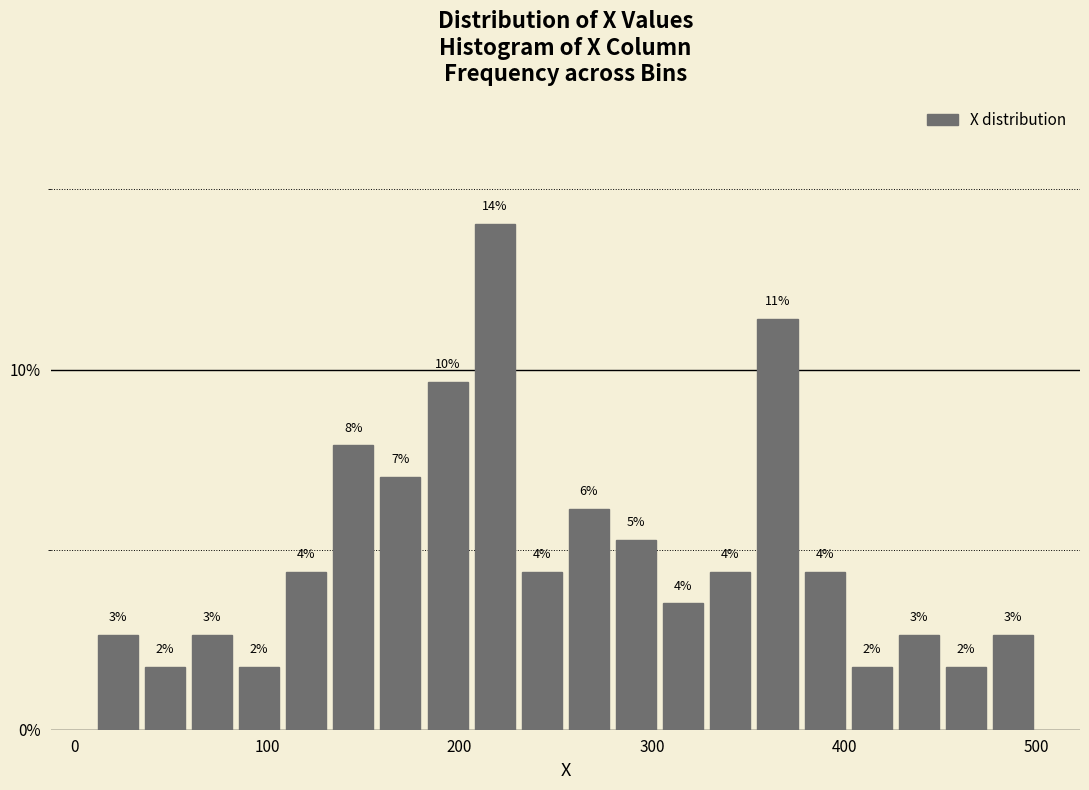

Read against the x-axis, roughly where is the centre of the tallest bar?

220